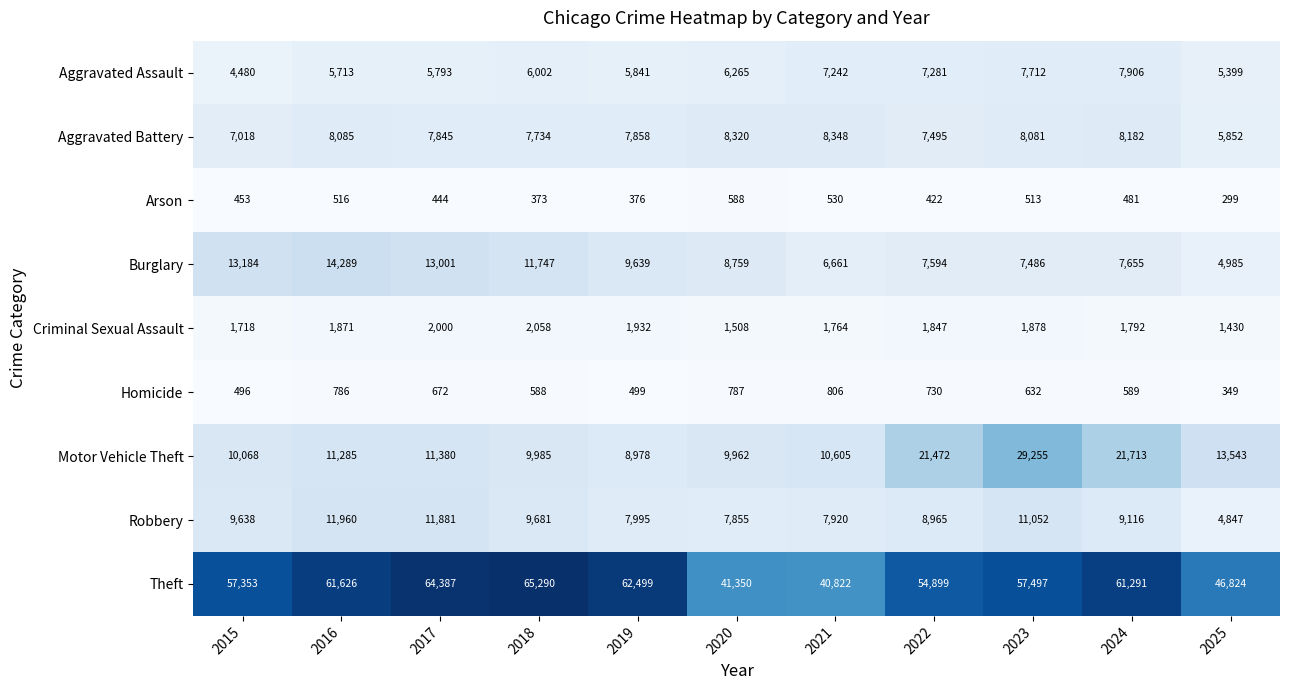

What is the difference between the highest and lowest values at 2020?

40762